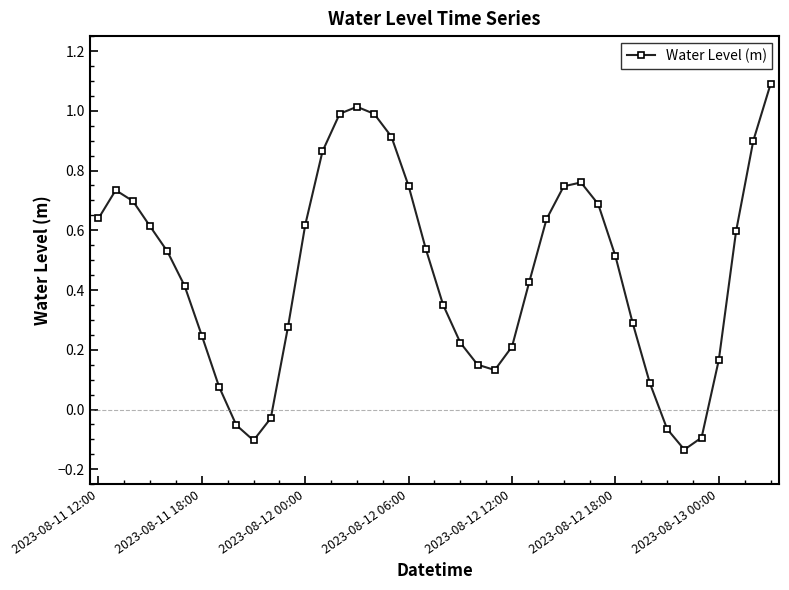

How many categories are shown in the chart?

40